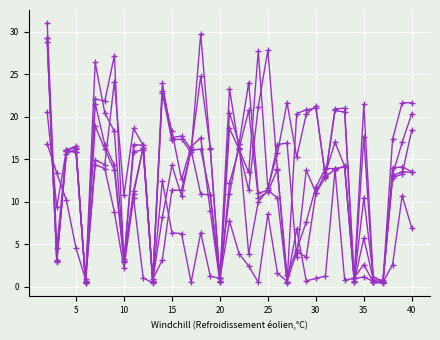

Count the number of data series in this chart.

6